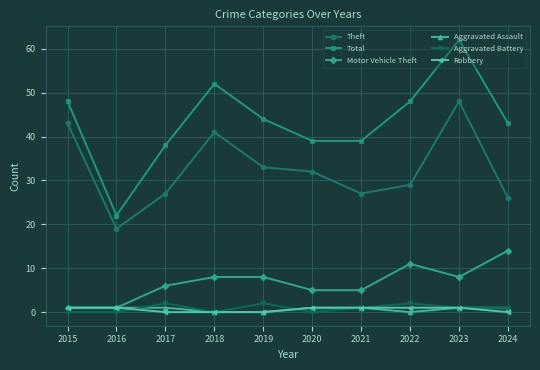

What is the difference between the maximum and second lowest values in the Motor Vehicle Theft series?

13